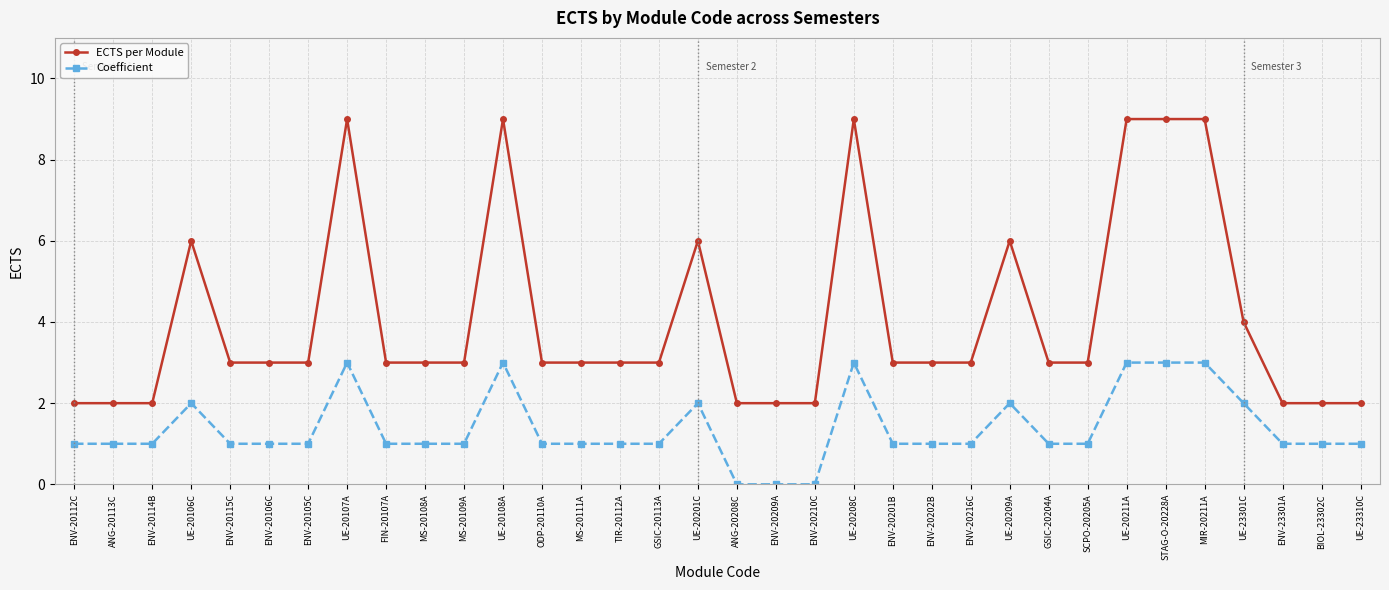

True or false: Coefficient and ECTS per Module intersect in this chart.

False